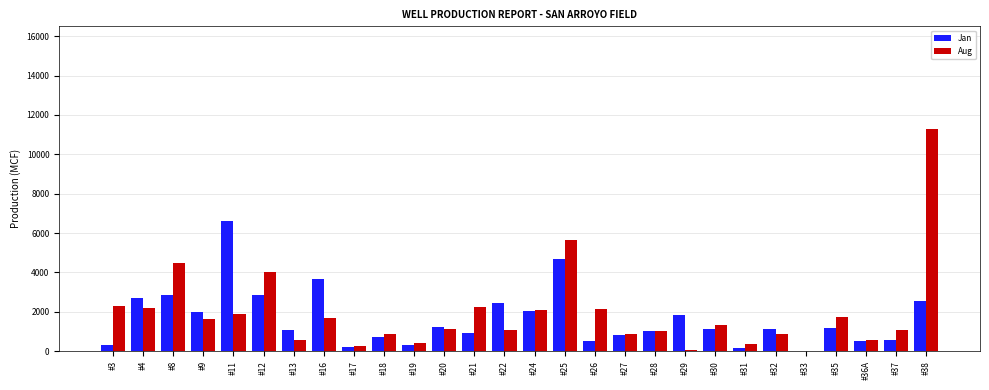

How many groups of bars are there?

28